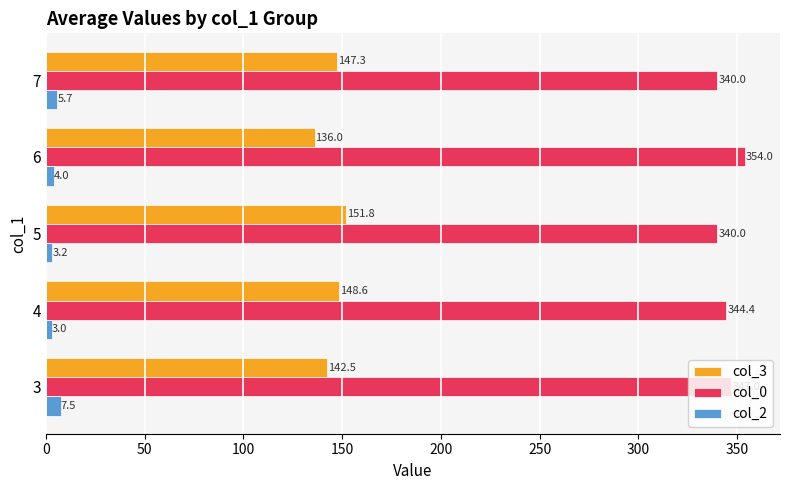

The value of col_0 at 5 is 550.9. True or false?

False